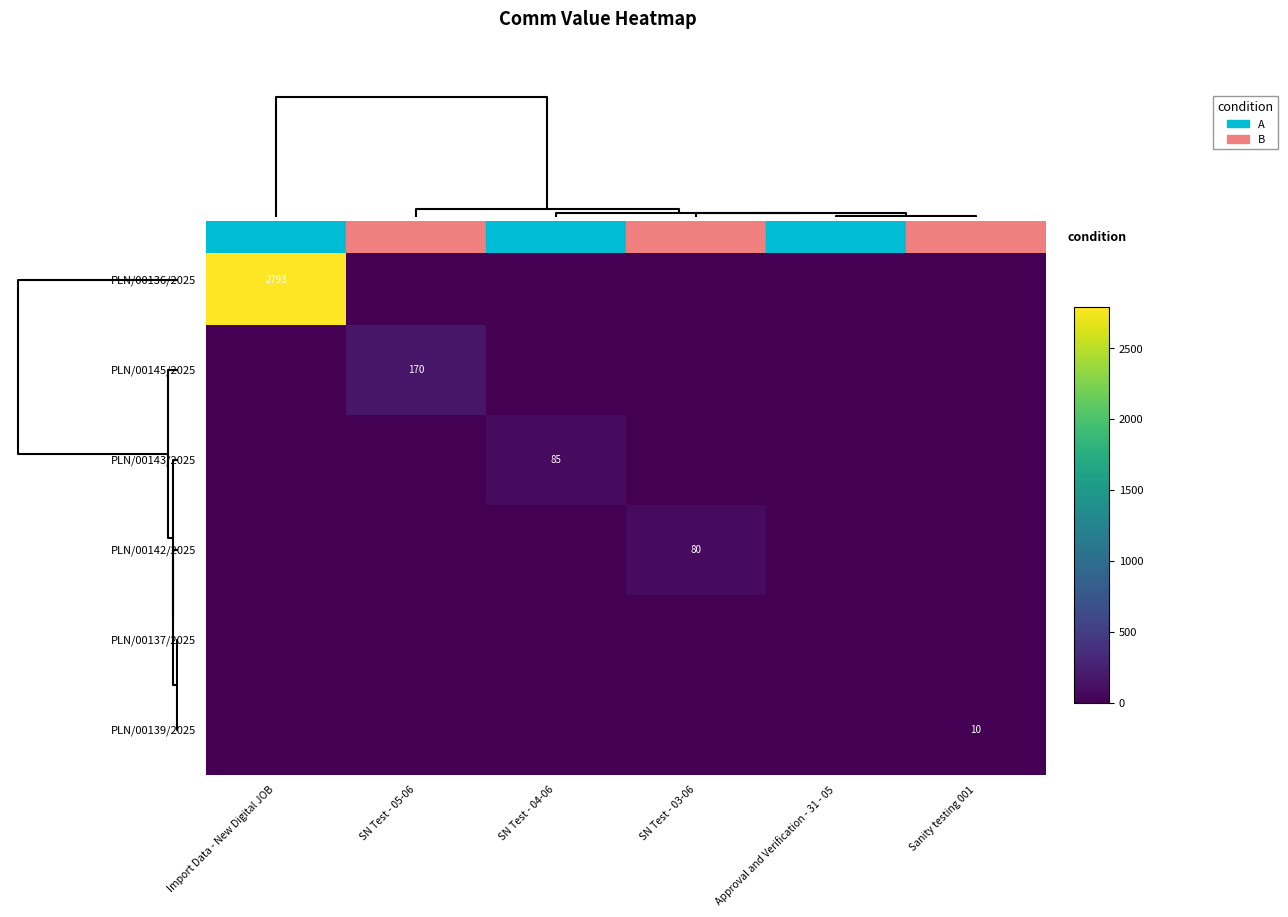

The PLN/00137/2025 series shows 0.0 at SN Test - 05-06. True or false?

True